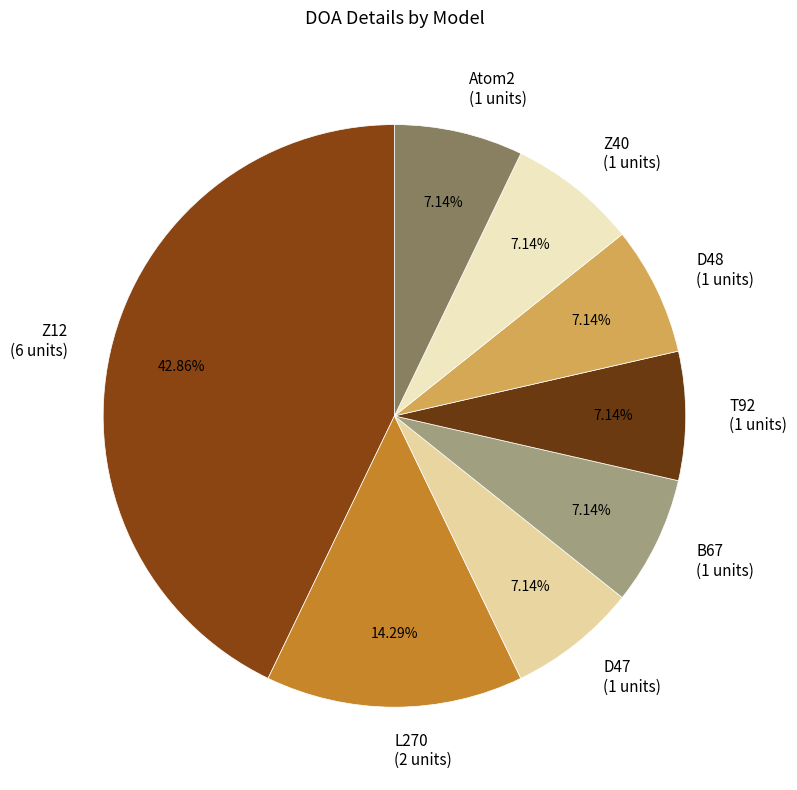

True or false: T92 accounts for 7% of the total.

True